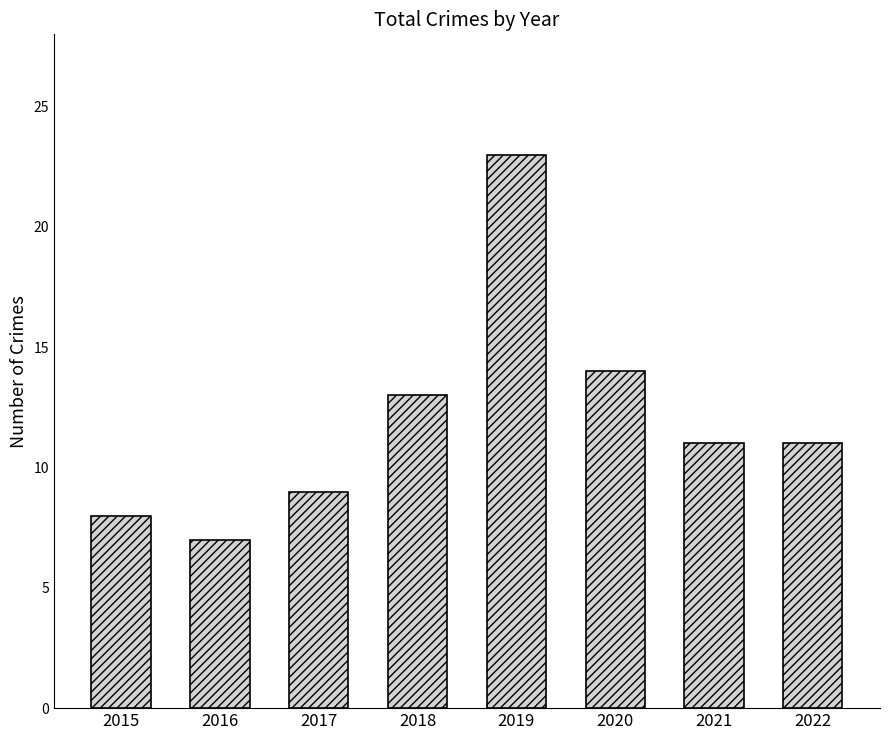

Where does the data first go above 11?

2018